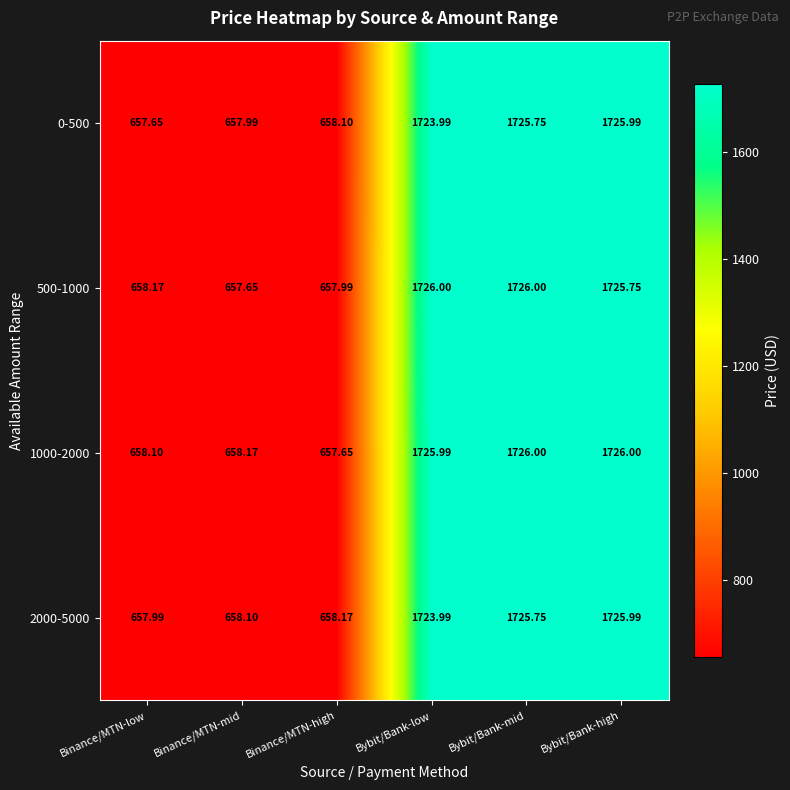

At how many categories does at least one series exceed 757?

3